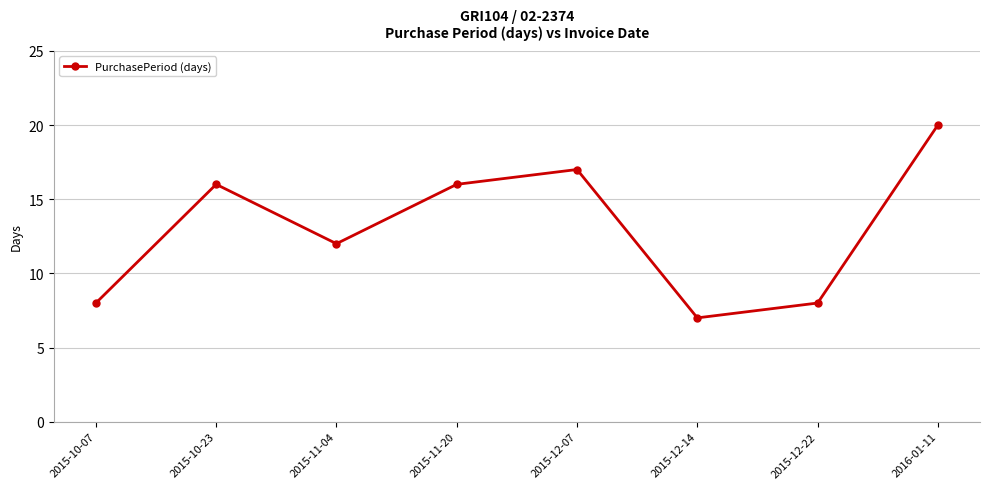

What is the label of the 7th point from the right?

2015-10-23